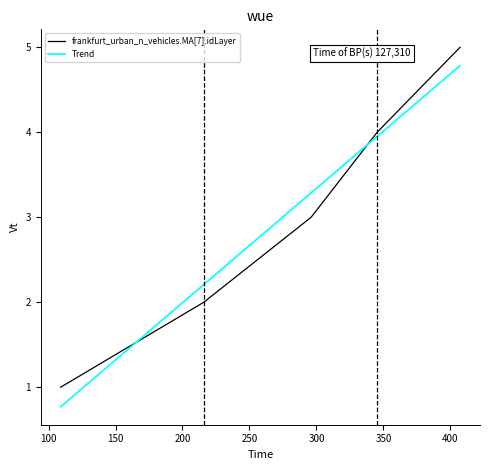

What is the difference between the maximum and second lowest values in the frankfurt_urban_n_vehicles.MA[7].idLayer series?

3.0